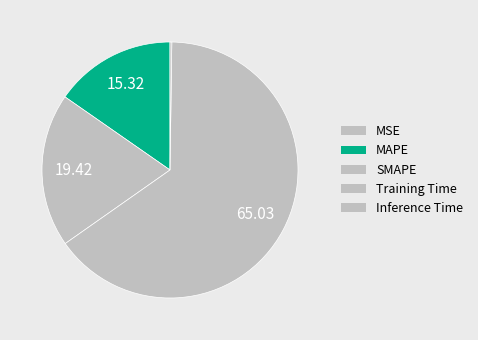

Which slice represents more than half of the pie?

Training Time